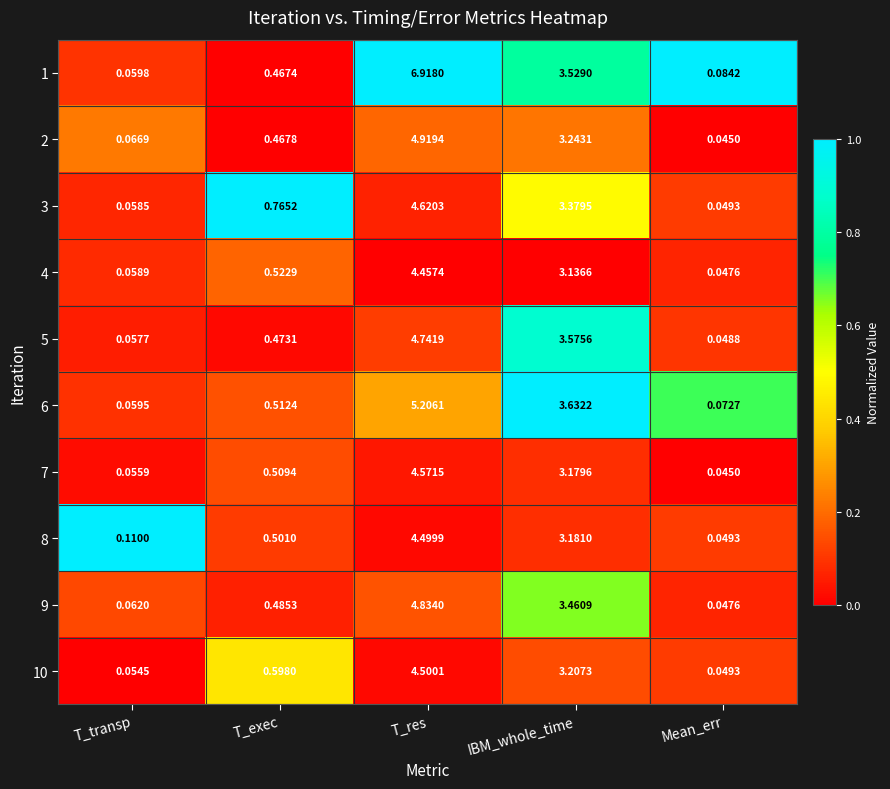

At which category is the sum across all series the highest?

T_res